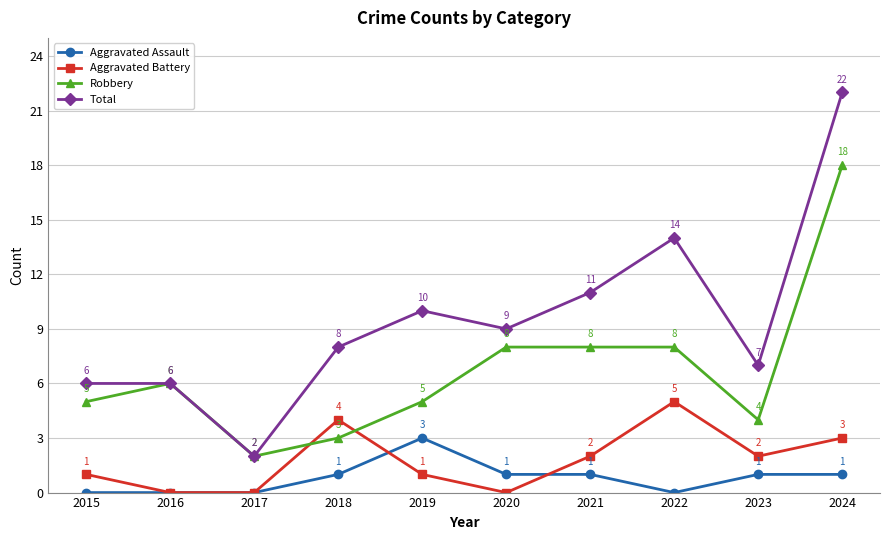

At which category does Robbery reach its first local peak?

2016